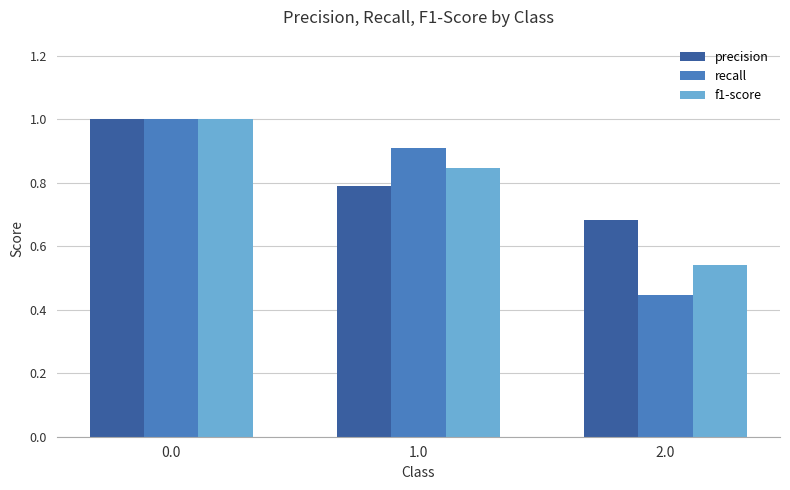

How many series are shown in this chart?

3